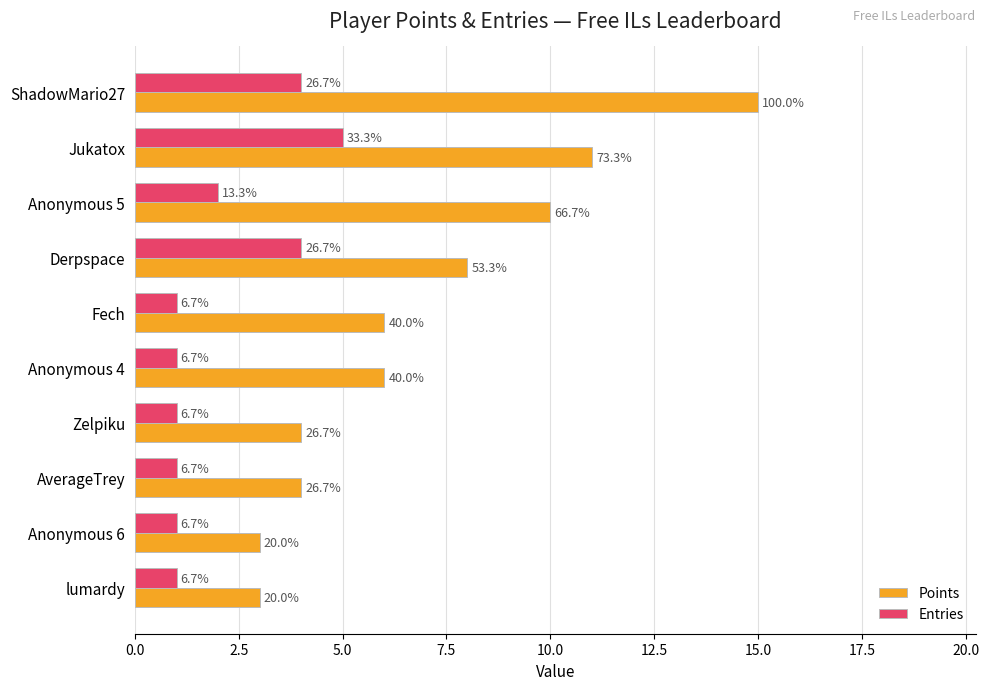

What is the value of the Entries bar at the 1st from the left?

4